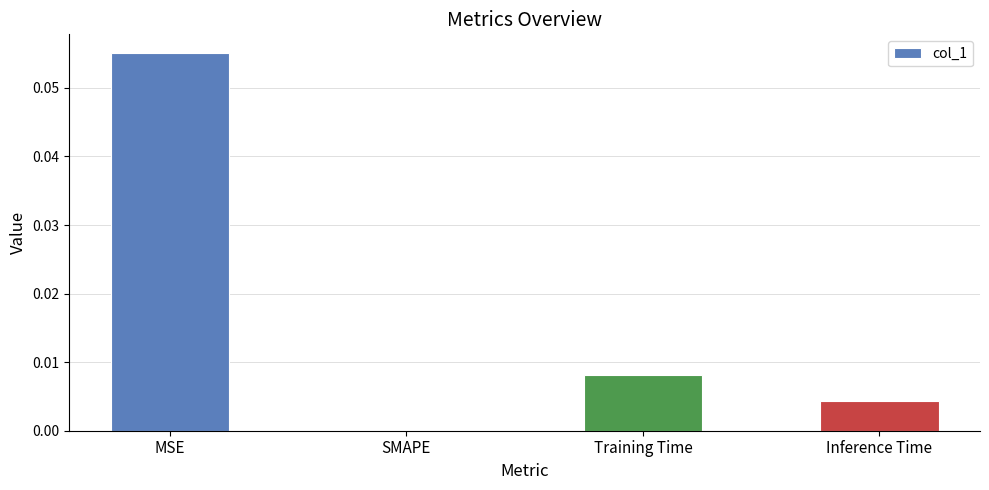

Which has a higher value, MSE or Inference Time?

MSE